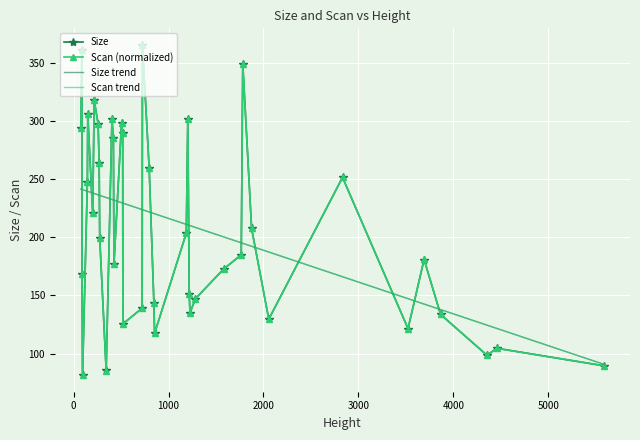

What is the smallest value displayed?

81.3